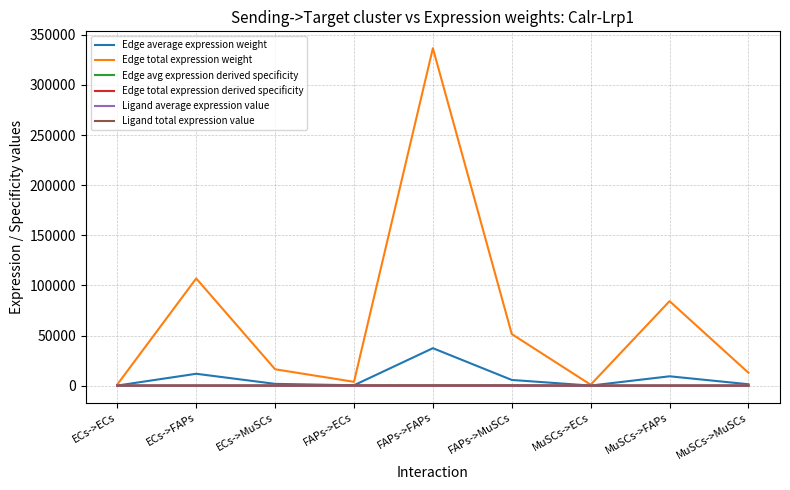

Does the chart display data point markers on the line(s)?

No